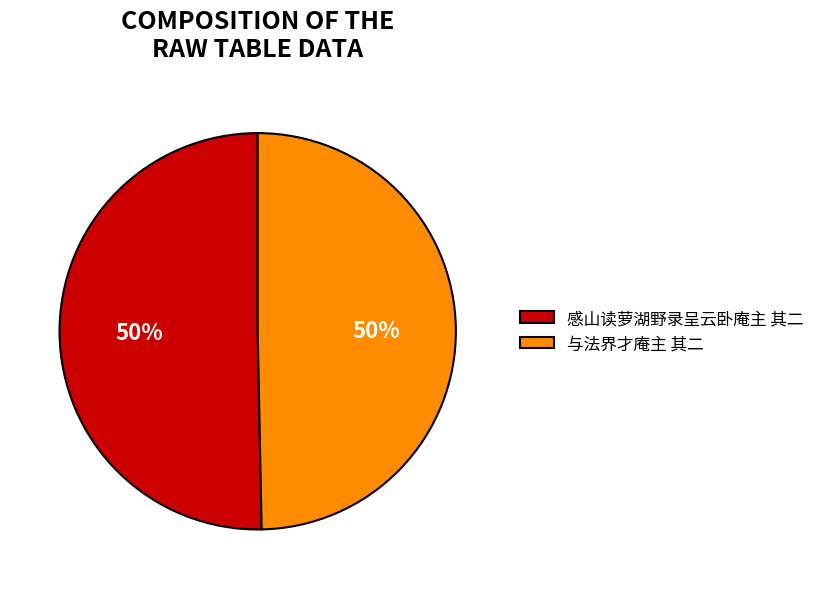

To the nearest percent, what is the average slice percentage?

50%